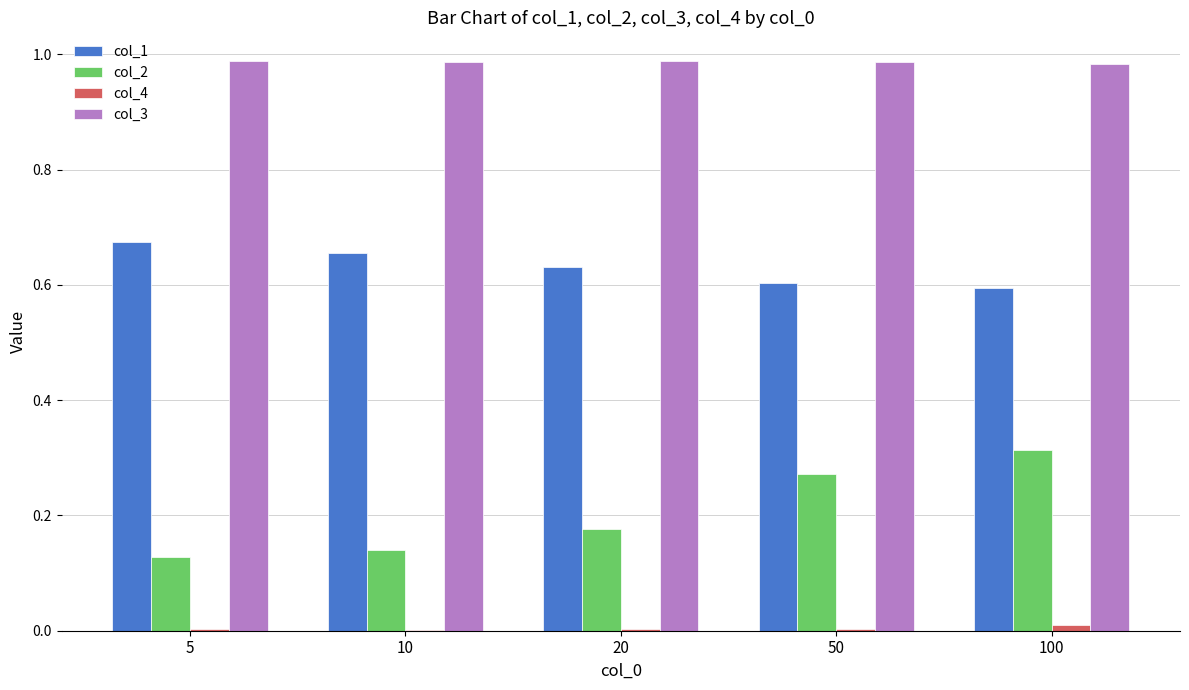

What is the sum of all col_3 values?

4.9